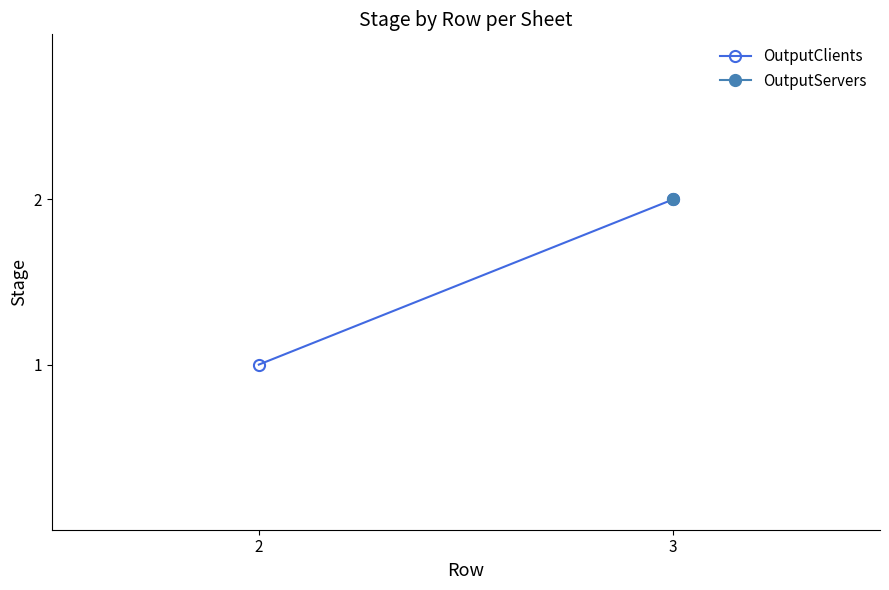

Rank the categories by value from highest to lowest.

3, 2